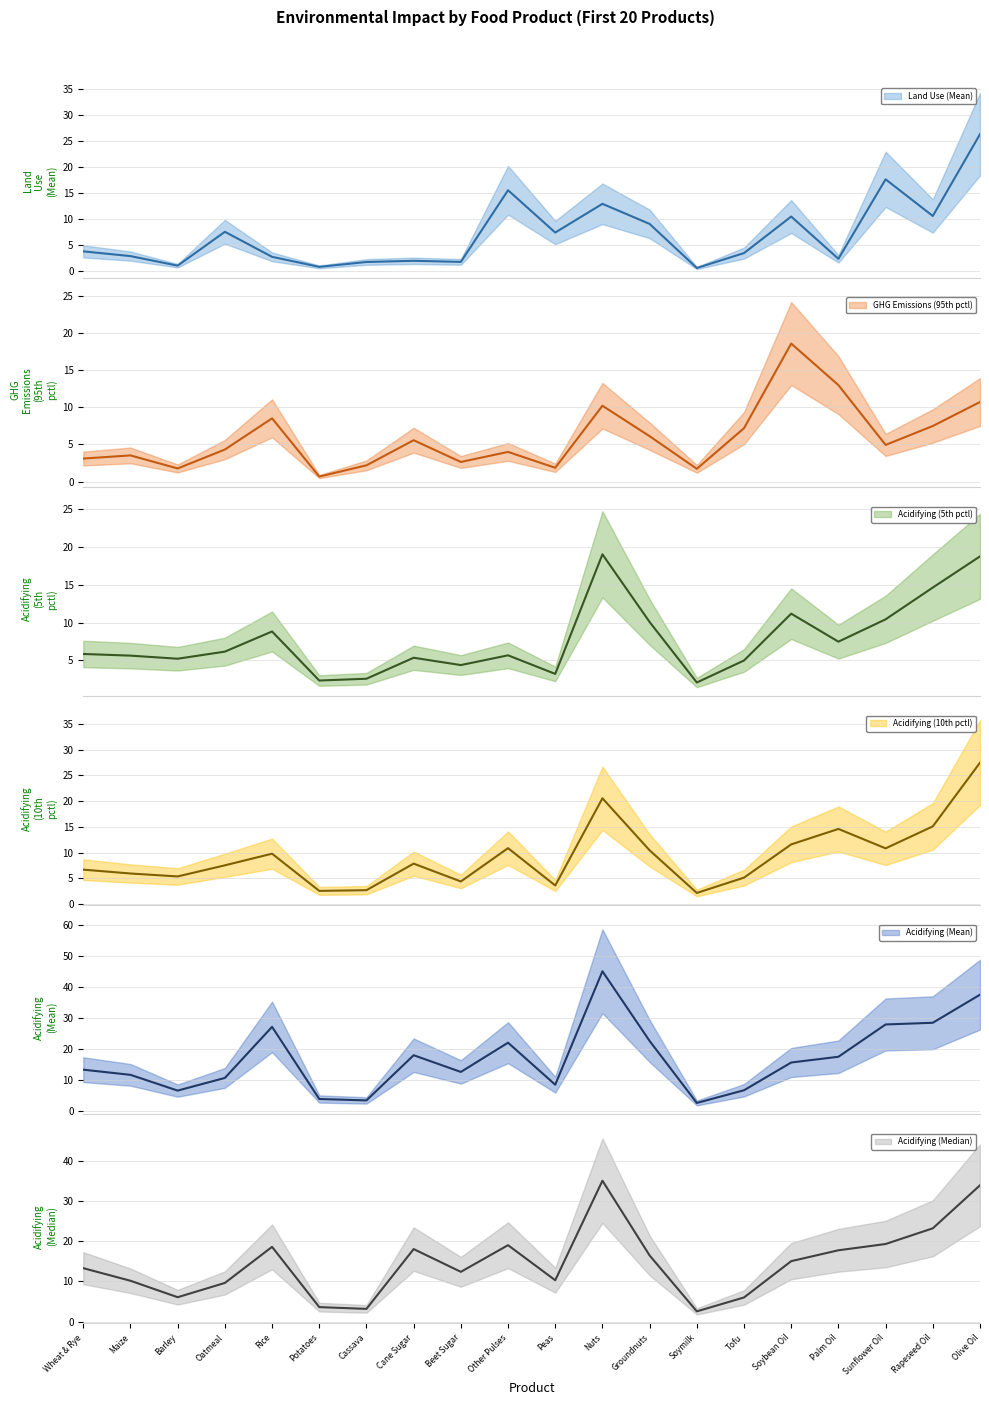

Reading right to left, list all the values displayed in this chart.

Land Use (Mean) (mean): Olive Oil=26.3	Rapeseed Oil=10.6	Sunflower Oil=17.7	Palm Oil=2.4	Soybean Oil=10.5	Tofu=3.5	Soymilk=0.7	Groundnuts=9.1	Nuts=13.0	Peas=7.5	Other Pulses=15.6	Beet Sugar=1.8	Cane Sugar=2.0	Cassava=1.8	Potatoes=0.9	Rice=2.8	Oatmeal=7.6	Barley=1.1	Maize=2.9	Wheat & Rye=3.9
GHG Emissions (95th pctl) (mean): Olive Oil=10.7	Rapeseed Oil=7.5	Sunflower Oil=4.9	Palm Oil=13.0	Soybean Oil=18.6	Tofu=7.2	Soymilk=1.7	Groundnuts=6.1	Nuts=10.2	Peas=1.9	Other Pulses=4.0	Beet Sugar=2.6	Cane Sugar=5.6	Cassava=2.2	Potatoes=0.7	Rice=8.5	Oatmeal=4.3	Barley=1.8	Maize=3.5	Wheat & Rye=3.1
Acidifying (5th pctl) (mean): Olive Oil=18.8	Rapeseed Oil=14.7	Sunflower Oil=10.4	Palm Oil=7.5	Soybean Oil=11.2	Tofu=5.0	Soymilk=2.1	Groundnuts=10.1	Nuts=19.1	Peas=3.2	Other Pulses=5.7	Beet Sugar=4.4	Cane Sugar=5.3	Cassava=2.6	Potatoes=2.3	Rice=8.8	Oatmeal=6.2	Barley=5.2	Maize=5.6	Wheat & Rye=5.8
Acidifying (10th pctl) (mean): Olive Oil=27.5	Rapeseed Oil=15.1	Sunflower Oil=10.8	Palm Oil=14.6	Soybean Oil=11.6	Tofu=5.1	Soymilk=2.1	Groundnuts=10.4	Nuts=20.6	Peas=3.6	Other Pulses=10.9	Beet Sugar=4.4	Cane Sugar=7.8	Cassava=2.7	Potatoes=2.5	Rice=9.8	Oatmeal=7.5	Barley=5.4	Maize=5.9	Wheat & Rye=6.7
Acidifying (Mean) (mean): Olive Oil=37.6	Rapeseed Oil=28.5	Sunflower Oil=28.0	Palm Oil=17.5	Soybean Oil=15.7	Tofu=6.7	Soymilk=2.6	Groundnuts=22.6	Nuts=45.1	Peas=8.5	Other Pulses=22.1	Beet Sugar=12.6	Cane Sugar=18.0	Cassava=3.4	Potatoes=3.9	Rice=27.2	Oatmeal=10.7	Barley=6.6	Maize=11.7	Wheat & Rye=13.3
Acidifying (Median) (mean): Olive Oil=33.9	Rapeseed Oil=23.2	Sunflower Oil=19.3	Palm Oil=17.7	Soybean Oil=15.0	Tofu=6.0	Soymilk=2.5	Groundnuts=16.4	Nuts=35.0	Peas=10.3	Other Pulses=19.0	Beet Sugar=12.4	Cane Sugar=18.0	Cassava=3.2	Potatoes=3.6	Rice=18.6	Oatmeal=9.6	Barley=6.1	Maize=10.2	Wheat & Rye=13.3